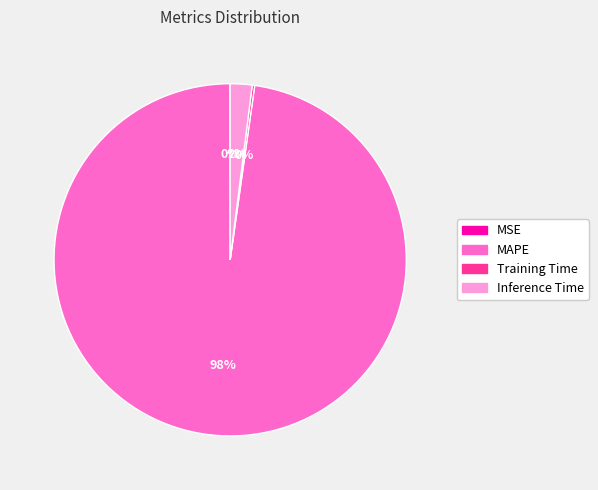

What is the largest slice in the pie chart?

MAPE